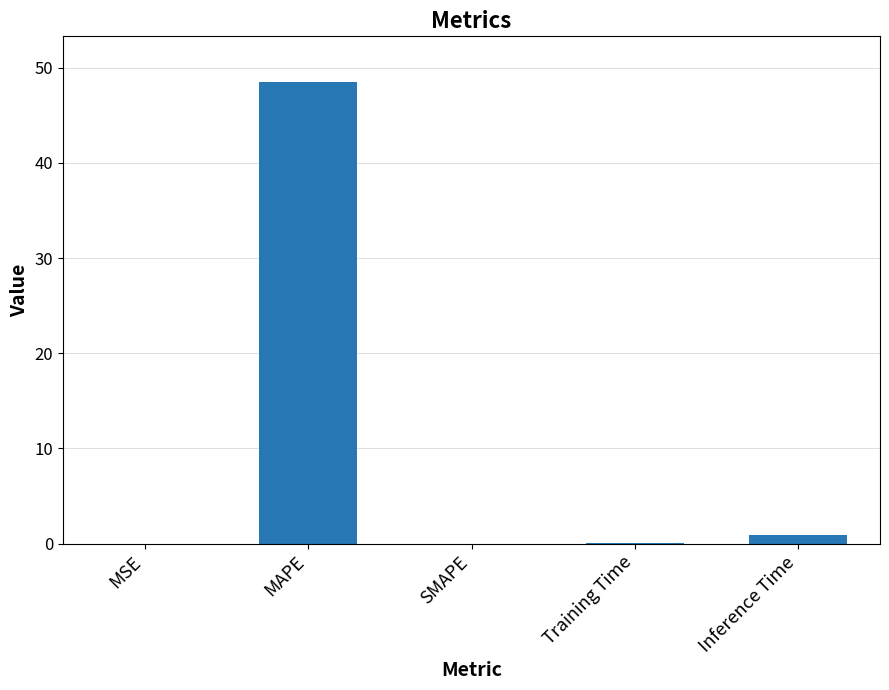

What is the sum of the values at MAPE and SMAPE?

48.4